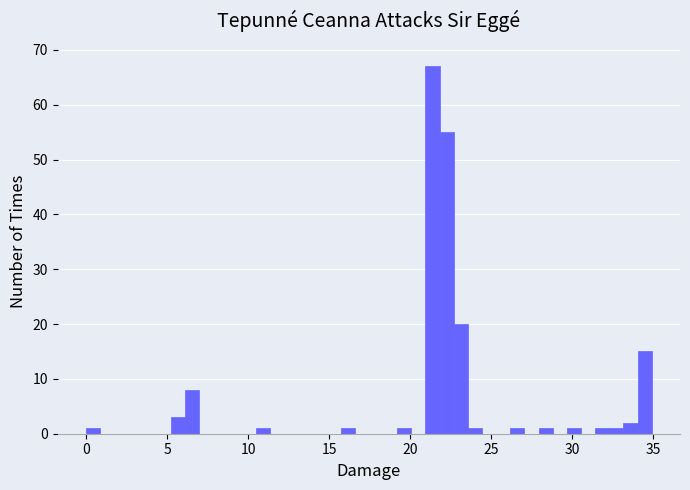

Read against the x-axis, roughly where is the centre of the tallest bar?

21.5